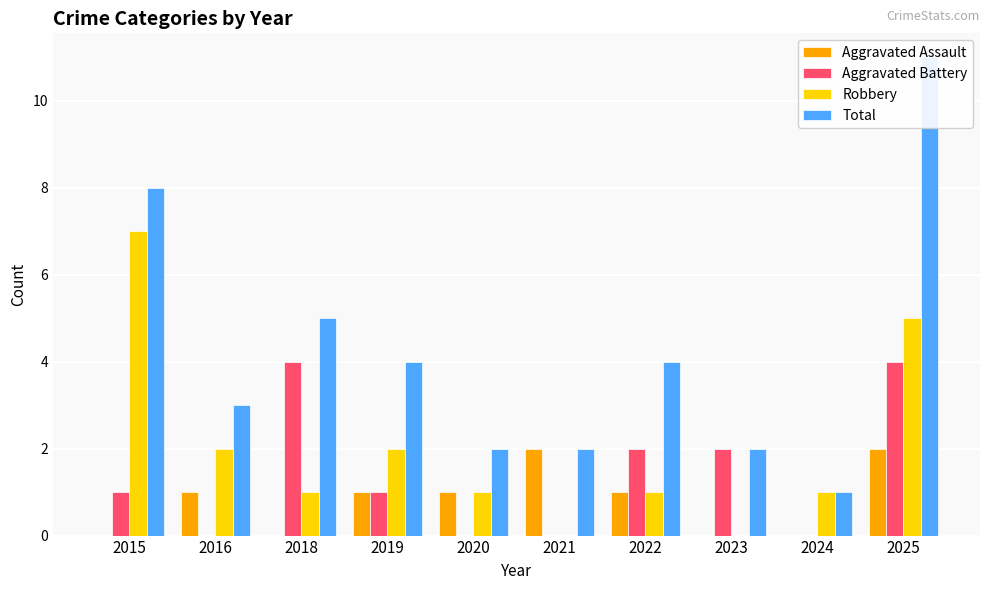

Reading left to right, transcribe all the data shown in this chart.

Aggravated Assault: 0	1	0	1	1	2	1	0	0	2
Aggravated Battery: 1	0	4	1	0	0	2	2	0	4
Robbery: 7	2	1	2	1	0	1	0	1	5
Total: 8	3	5	4	2	2	4	2	1	11